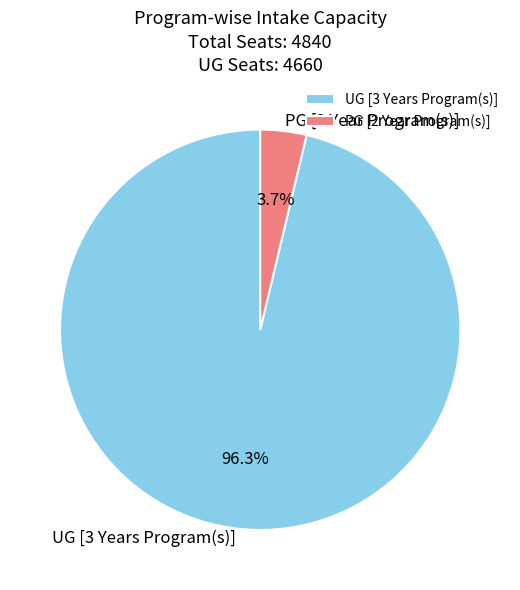

How many segments does this pie chart have?

2